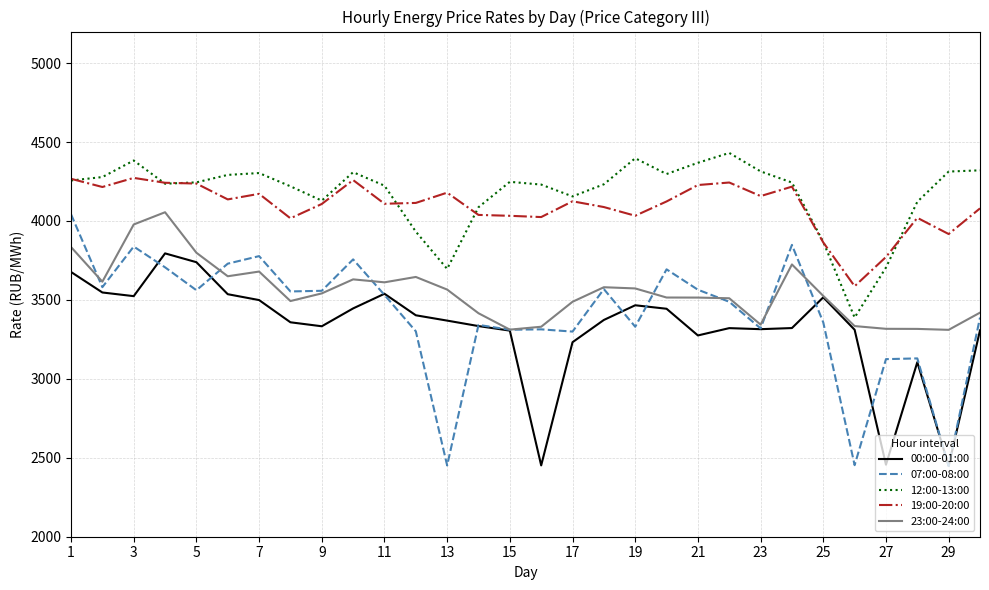

Which series has the largest range (max minus min)?

07:00-08:00